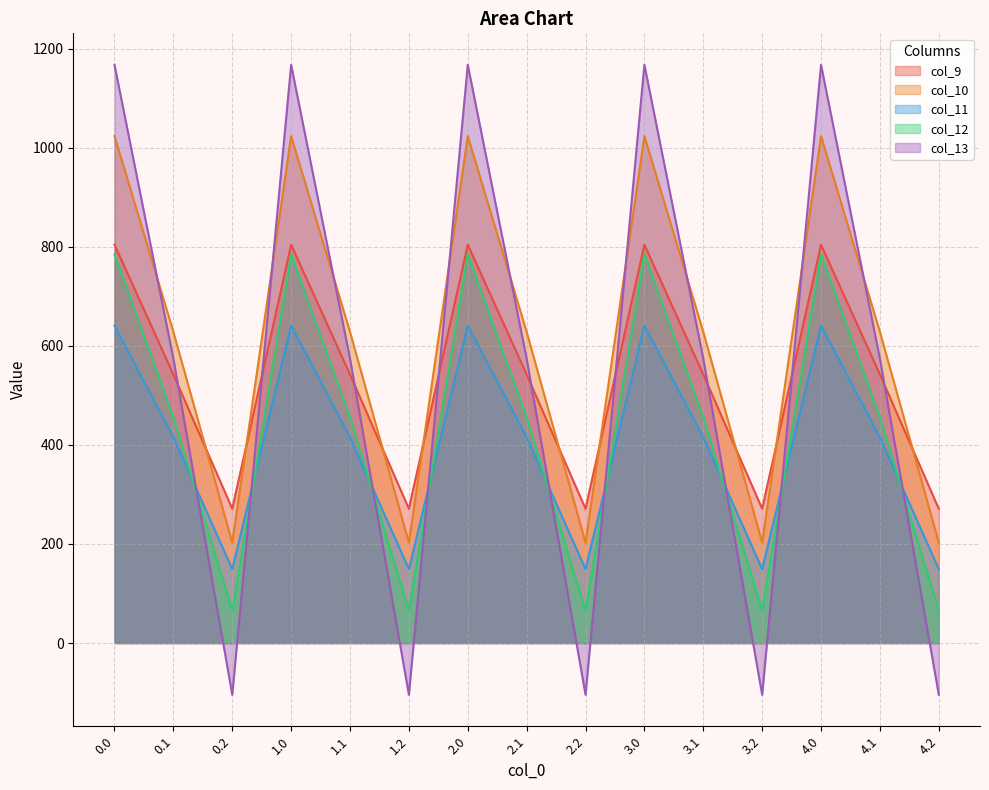

What are all the series names shown in the legend?

col_9, col_10, col_11, col_12, col_13